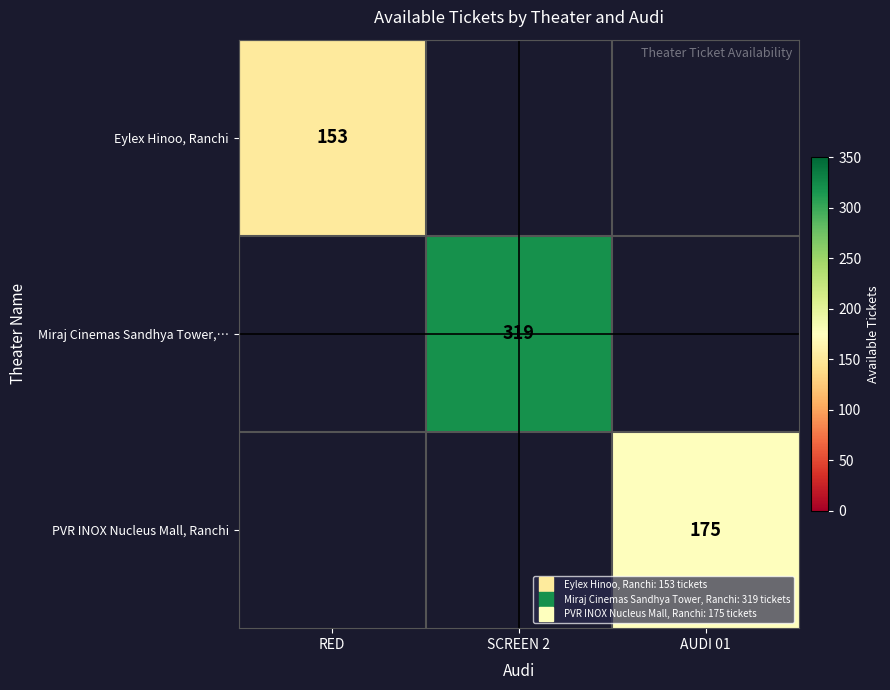

Rank the categories by Eylex Hinoo, Ranchi value from highest to lowest.

RED, SCREEN 2, AUDI 01